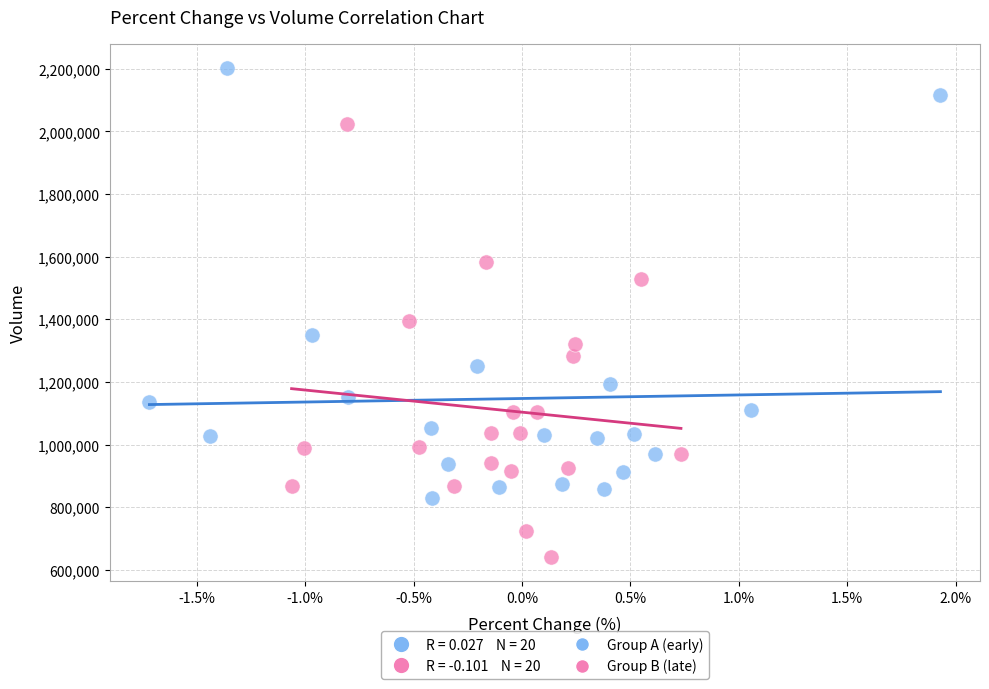

Which series contains the highest Y value?

Group A (early)